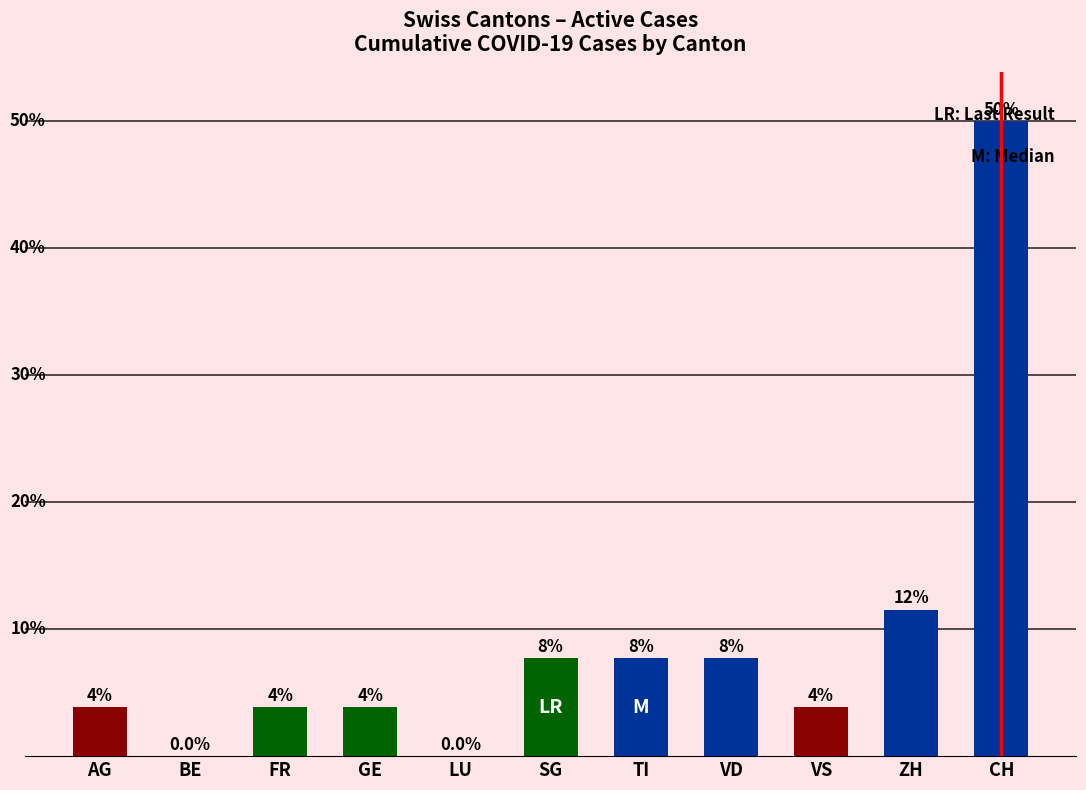

Are the bars horizontal?

No